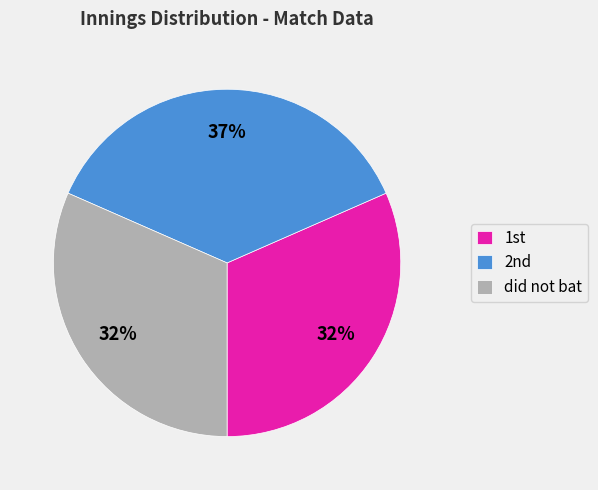

Count the number of slices in the pie.

3